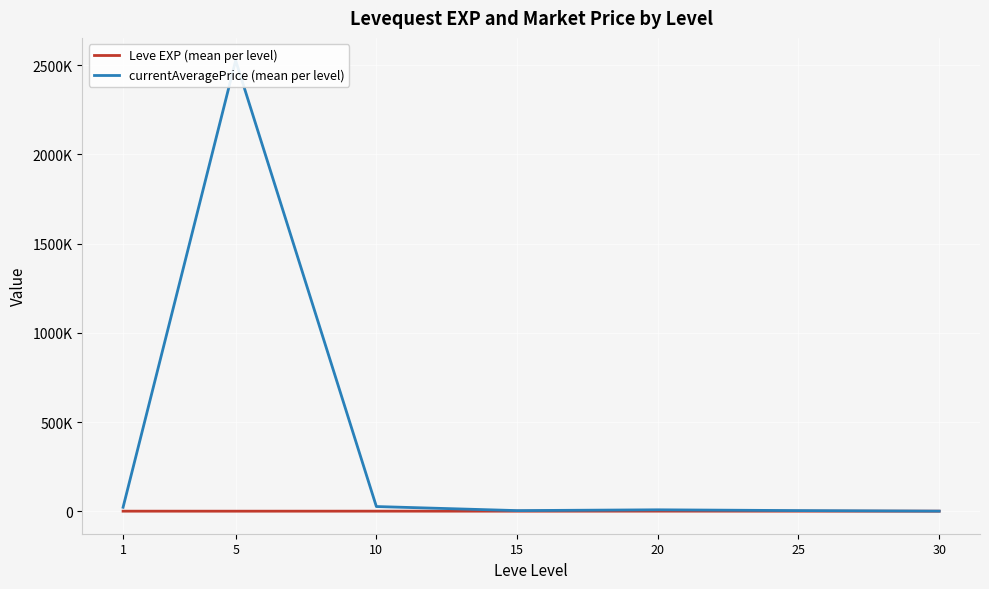

How many series are shown in this chart?

2